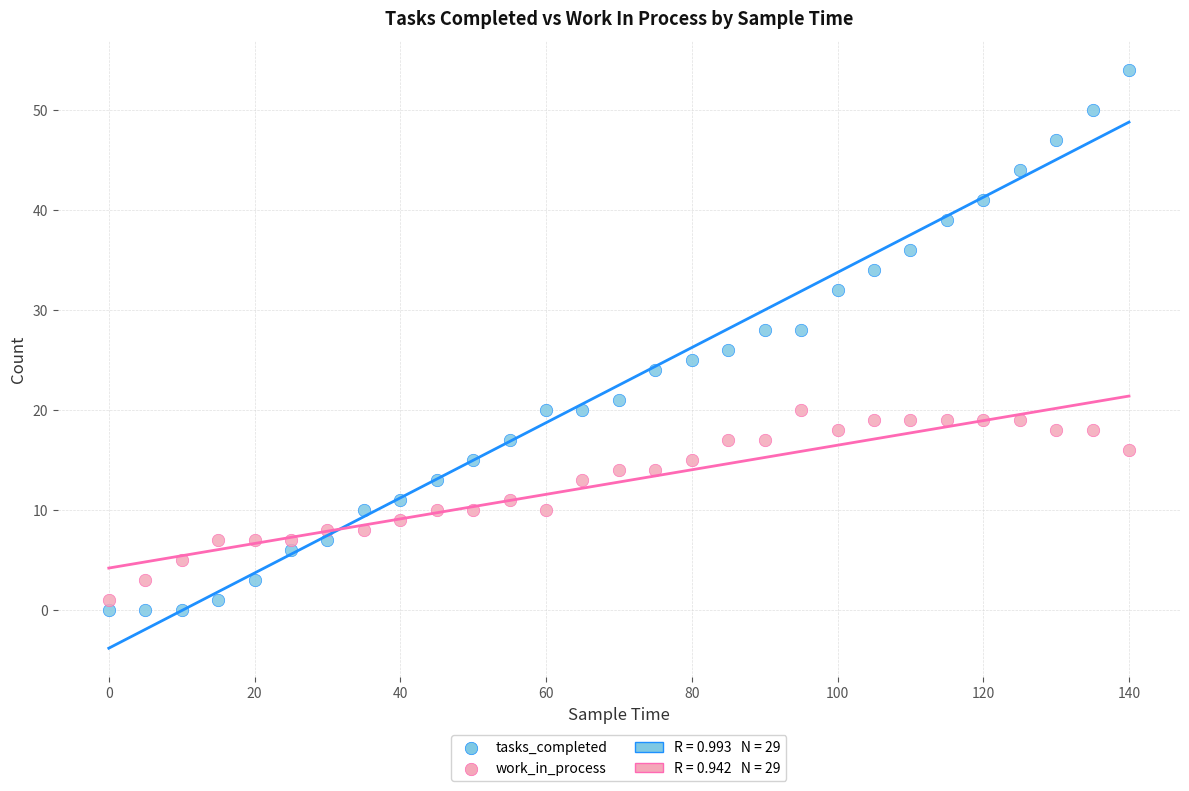

Which series reaches the maximum Y coordinate?

tasks_completed